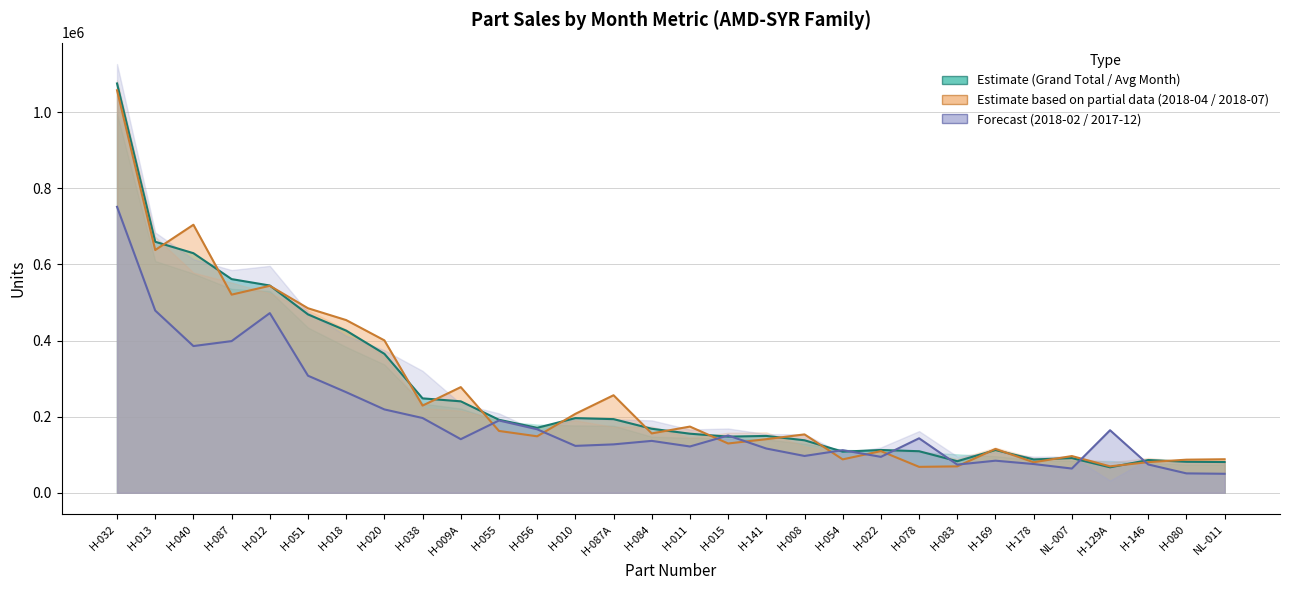

How many lines are shown in the chart?

3